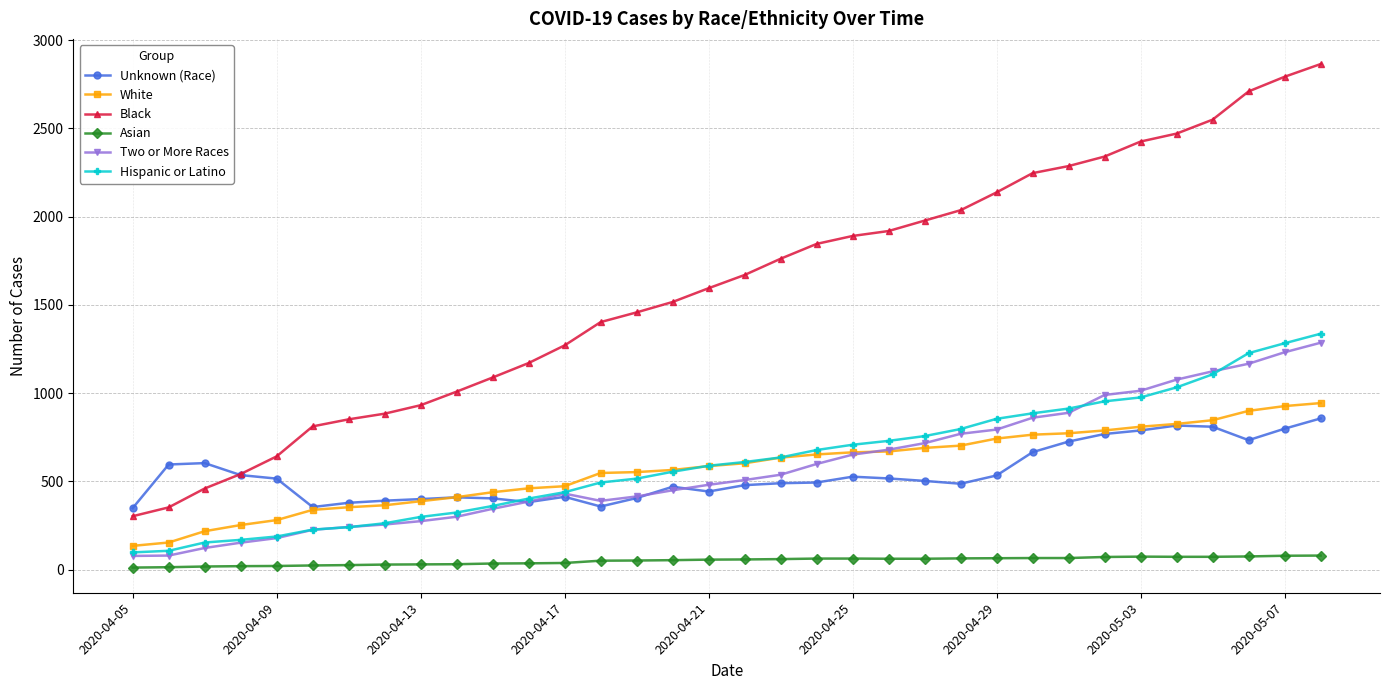

What is the minimum value for Hispanic or Latino?

98